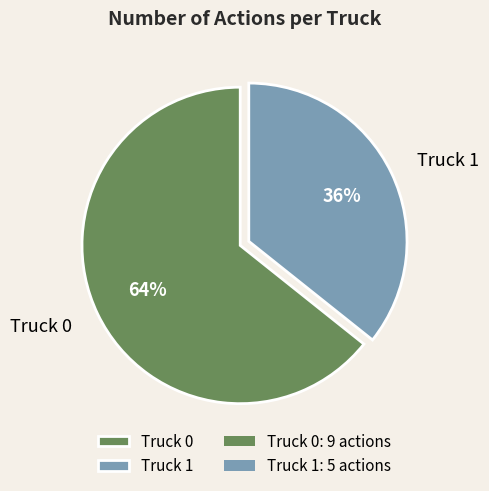

Count the number of slices in the pie.

2